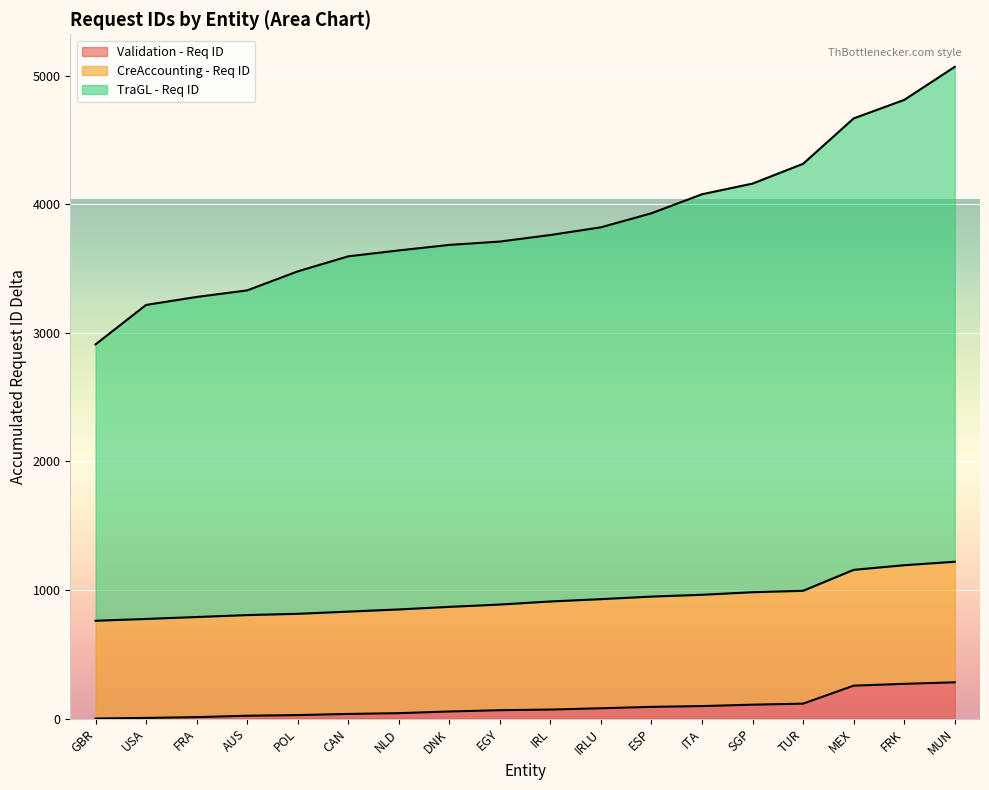

What is the difference between the highest and lowest values at MEX?

4413